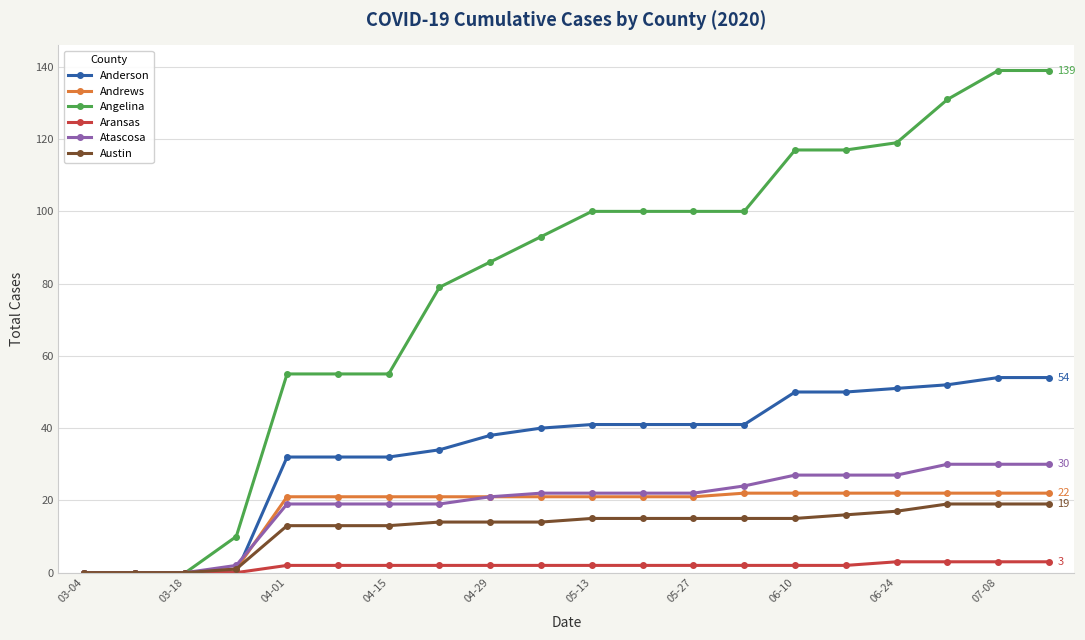

What is the value of the Angelina point at the 8th from the left?

79